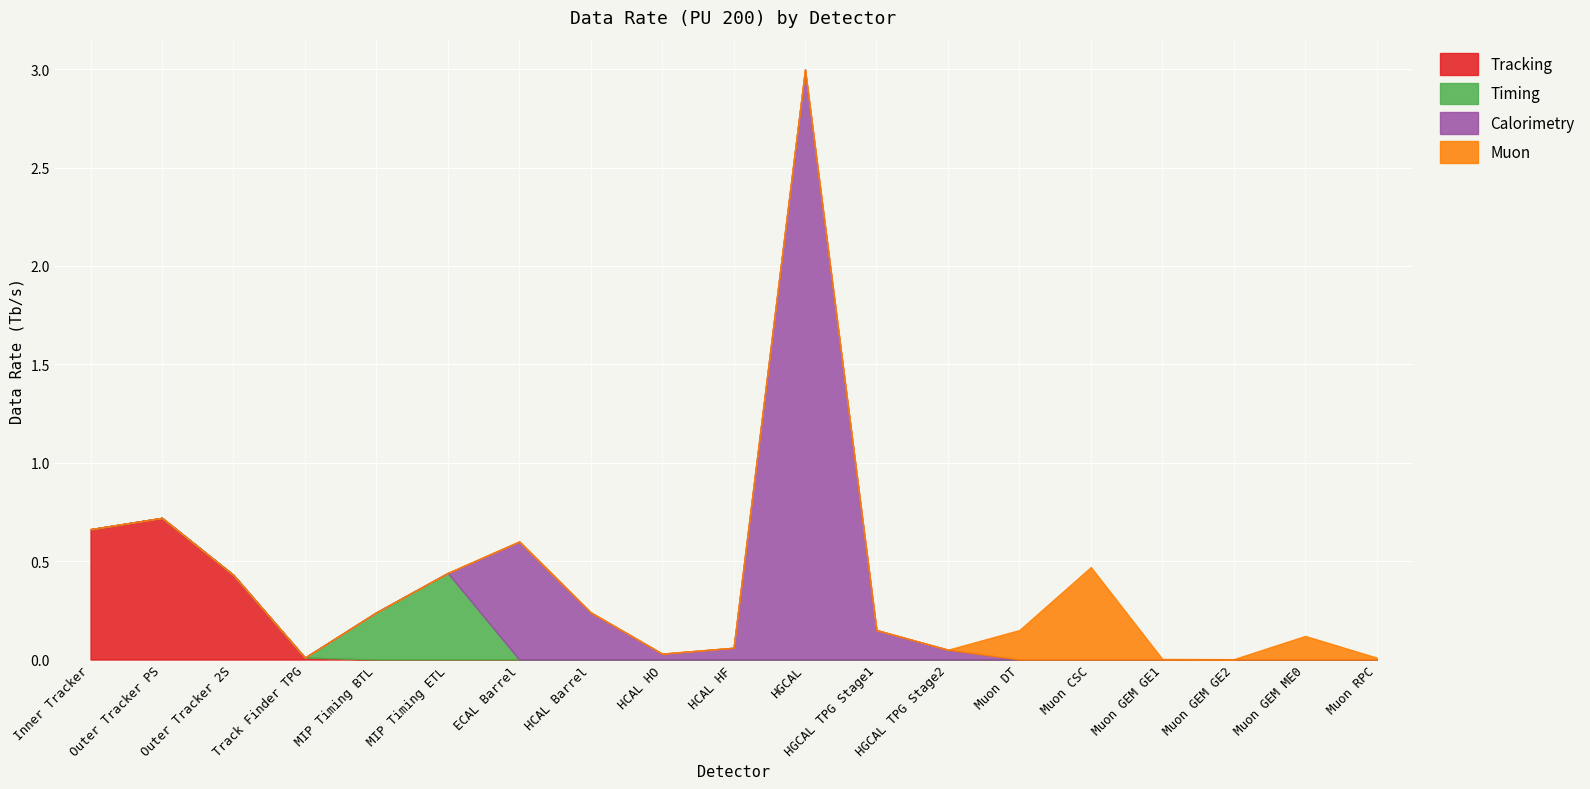

True or false: Timing has a value of 0.0 at Outer Tracker 2S.

True